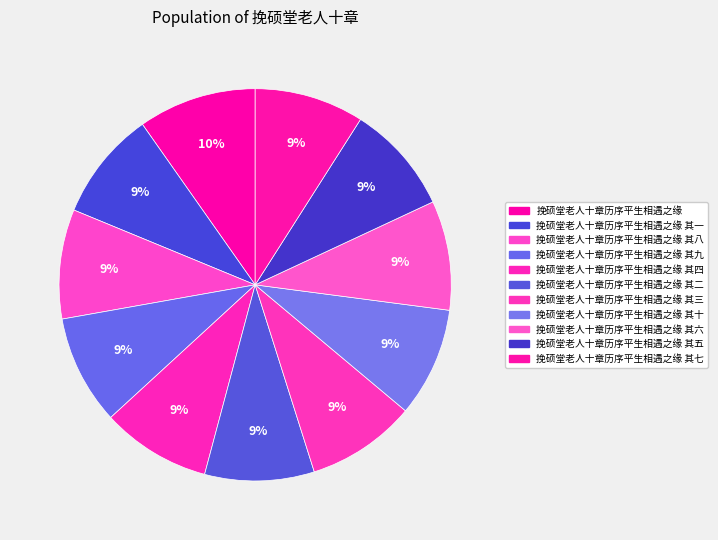

Count the number of slices in the pie.

11